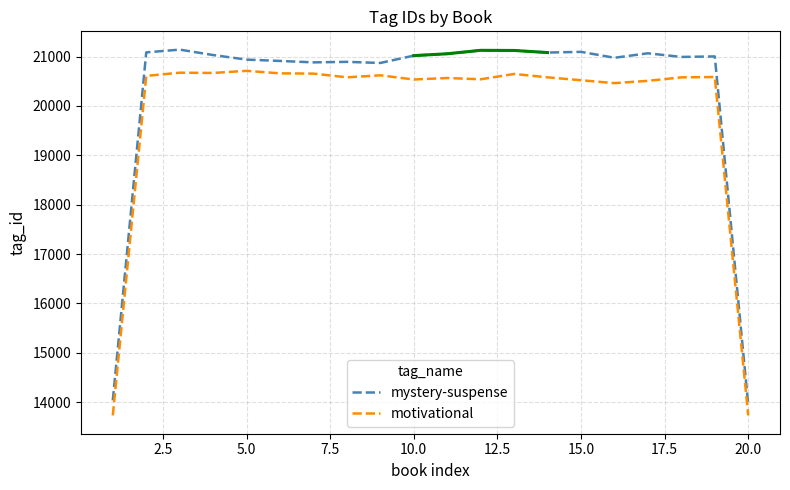

Reading left to right, transcribe all the data shown in this chart.

mystery-suspense: 14038.3	21084.0	21140.0	21030.3	20938.0	20910.7	20882.0	20892.3	20870.0	21018.7	21056.0	21125.7	21123.0	21080.7	21094.7	20975.0	21065.7	20992.0	21002.3	13953.0
motivational: 13732.3	20608.0	20672.7	20667.7	20710.3	20659.7	20654.0	20579.0	20619.7	20534.7	20565.3	20539.3	20647.0	20579.0	20520.0	20461.7	20508.0	20578.7	20585.3	13733.0